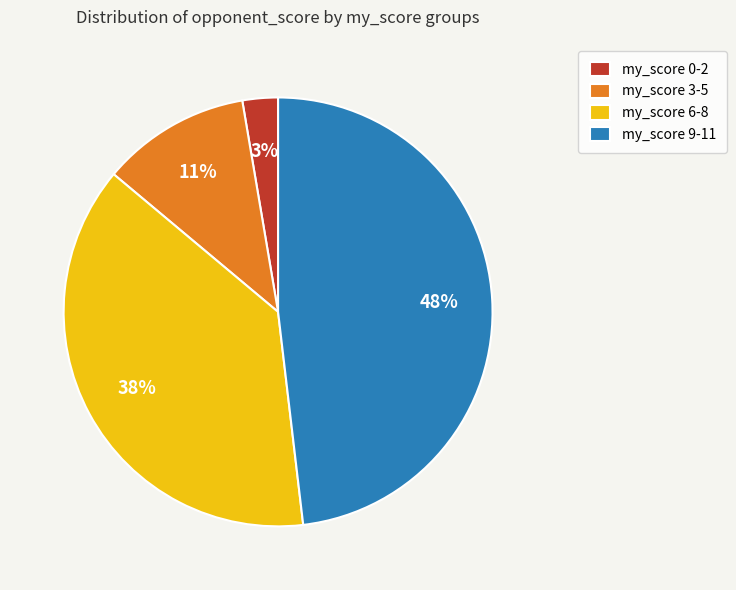

Is there any slice that represents more than half of the pie?

No